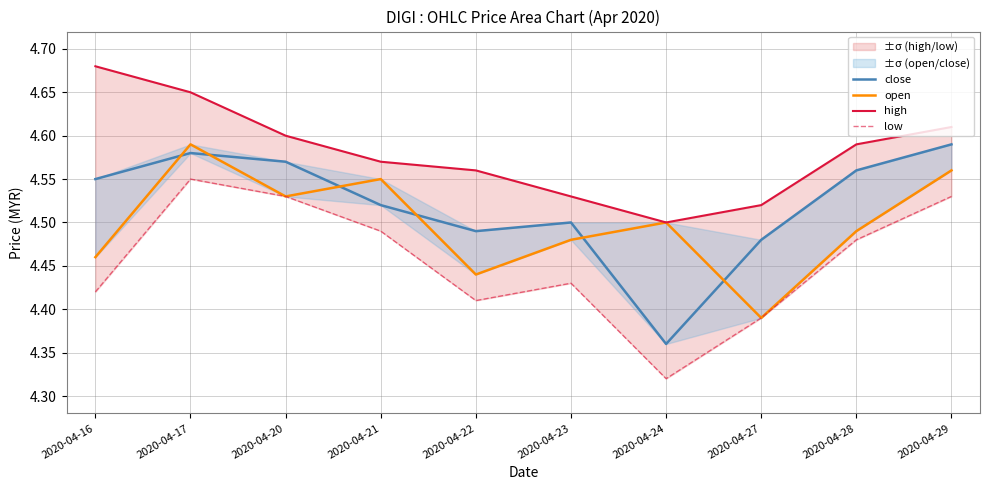

What are all the series names shown in the legend?

close, open, high, low